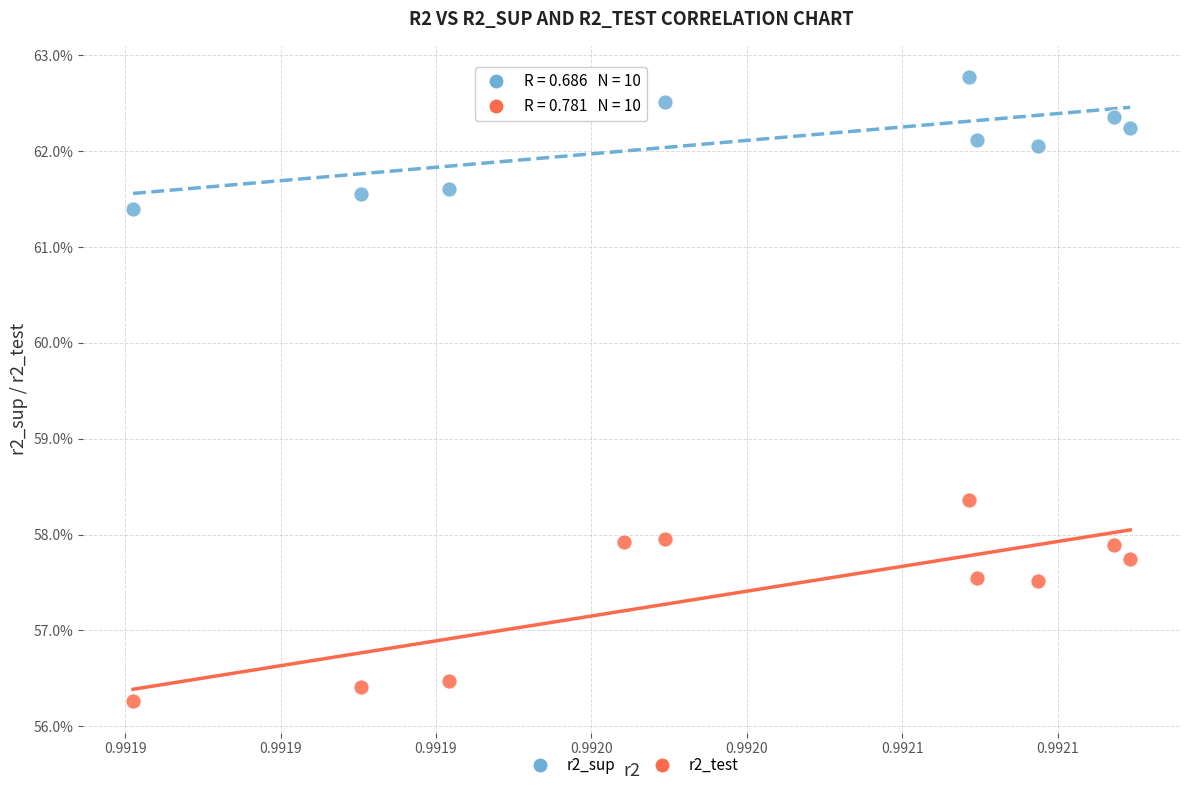

Which series reaches the minimum Y coordinate?

r2_test